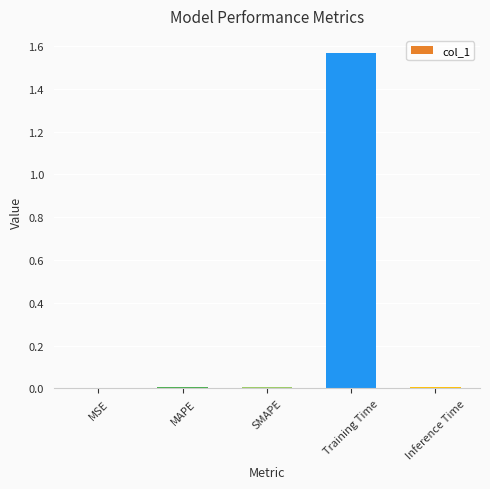

Is it true that the value at MAPE is 0.0?

True